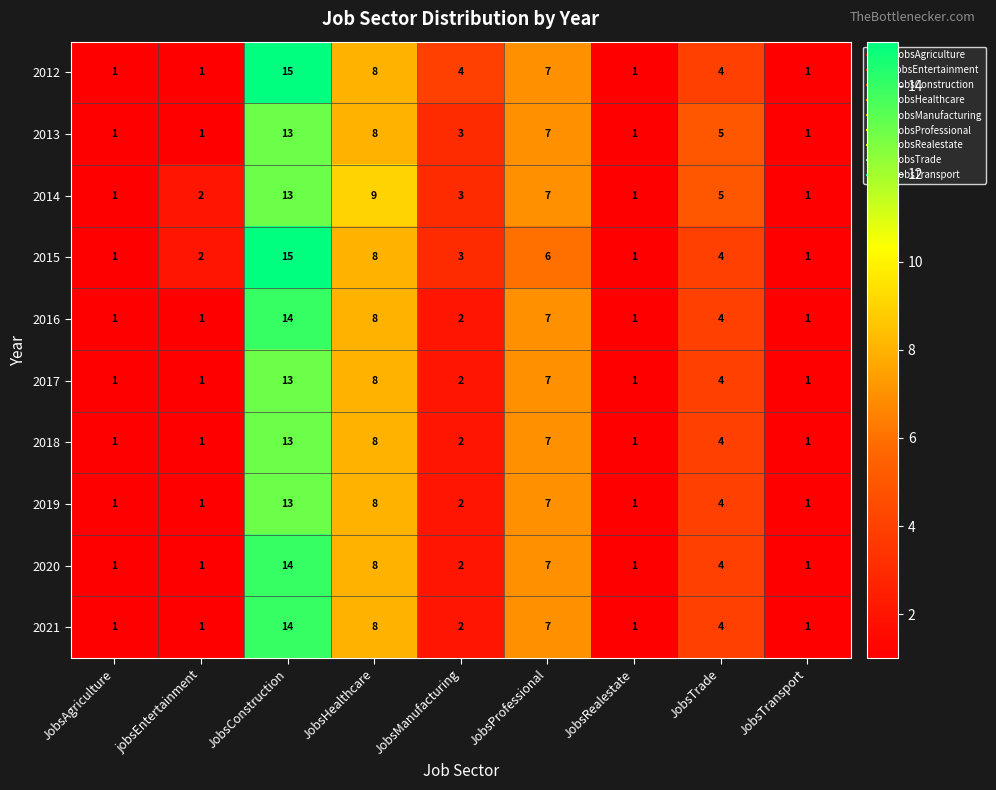

How many categories are shown in the chart?

9